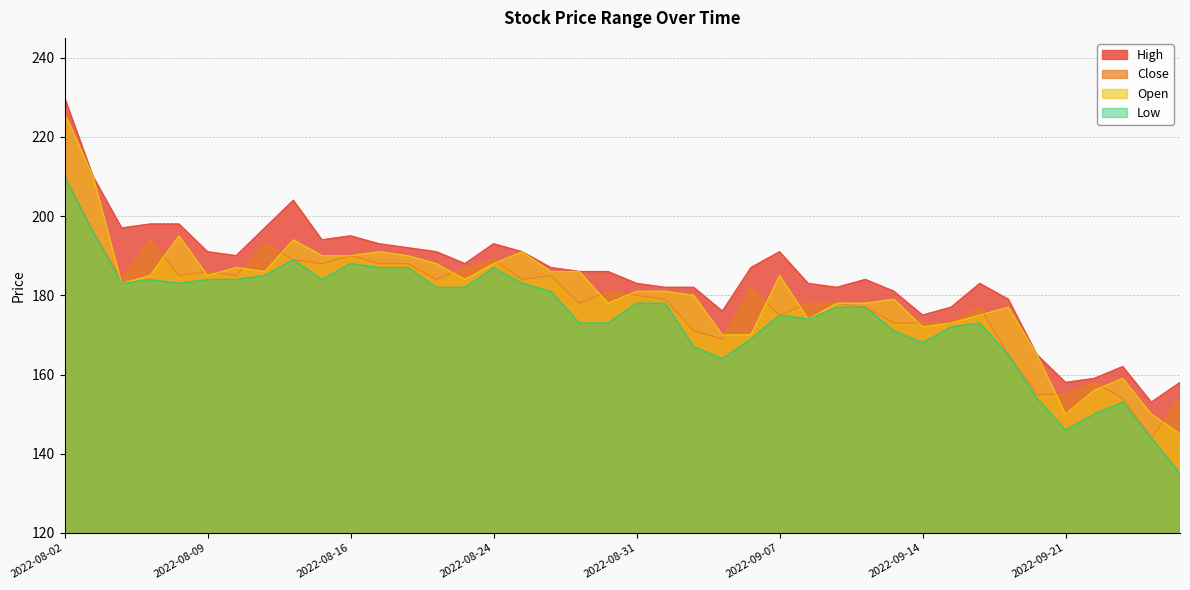

Which series has the widest spread of values?

Open